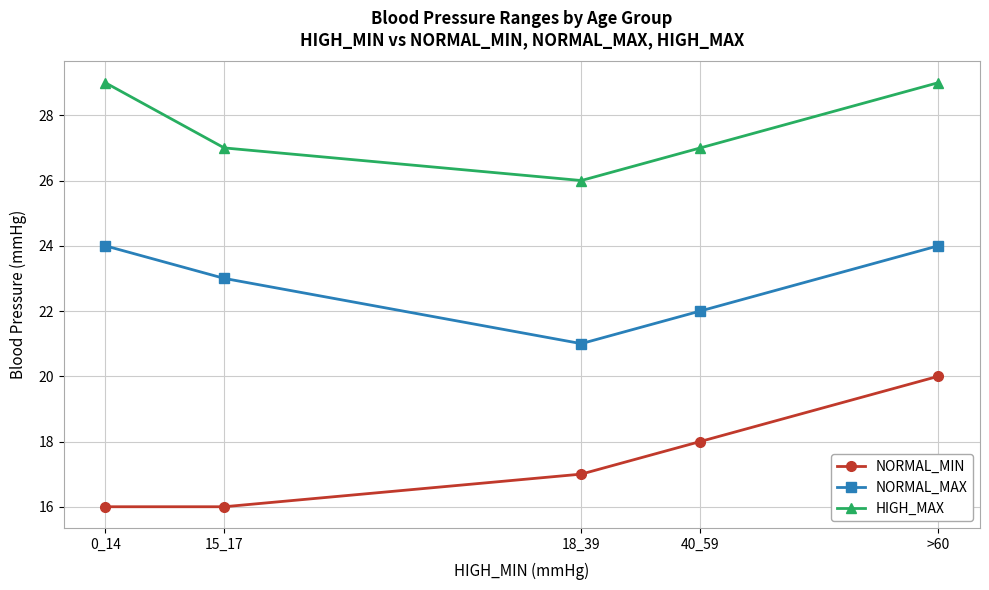

How many lines are shown in the chart?

3